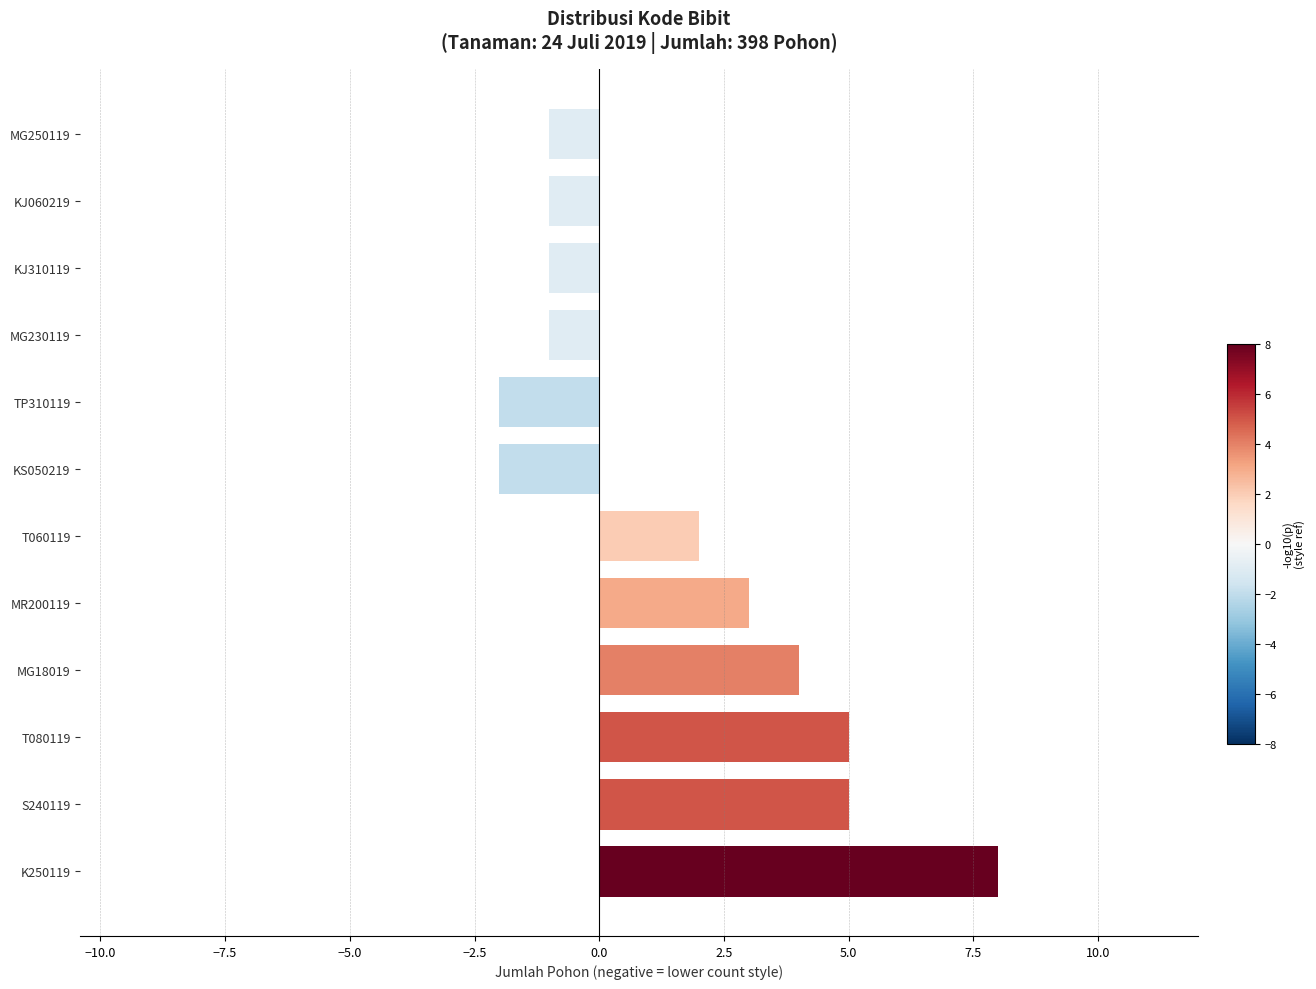

What is the difference between the maximum and minimum values?

10